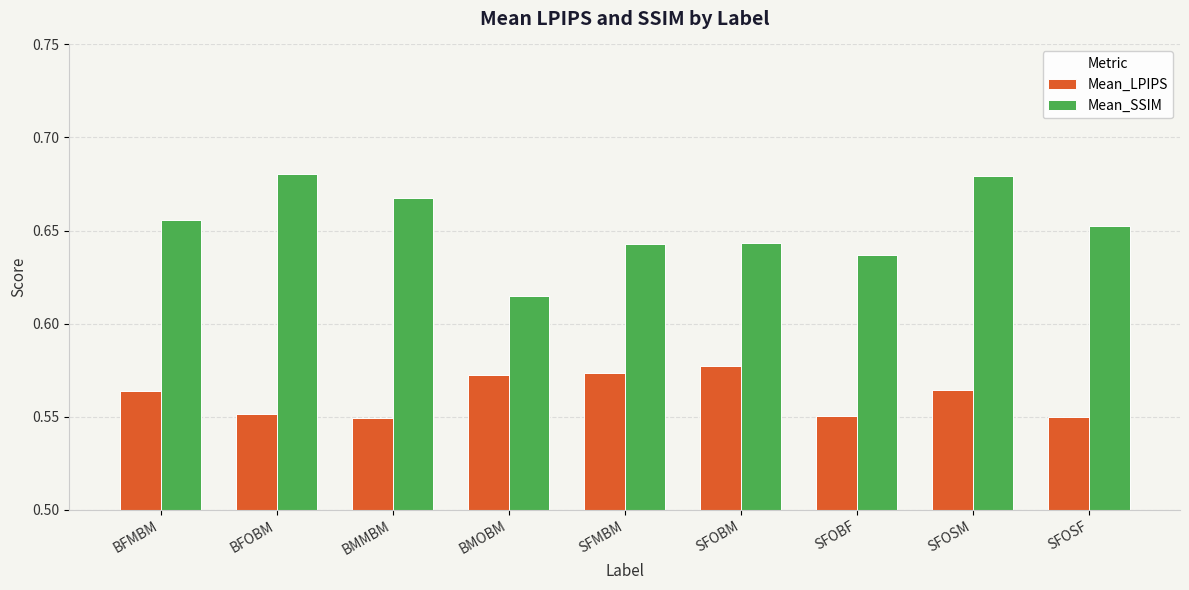

At which label is Mean_SSIM closest to 0?

BMOBM